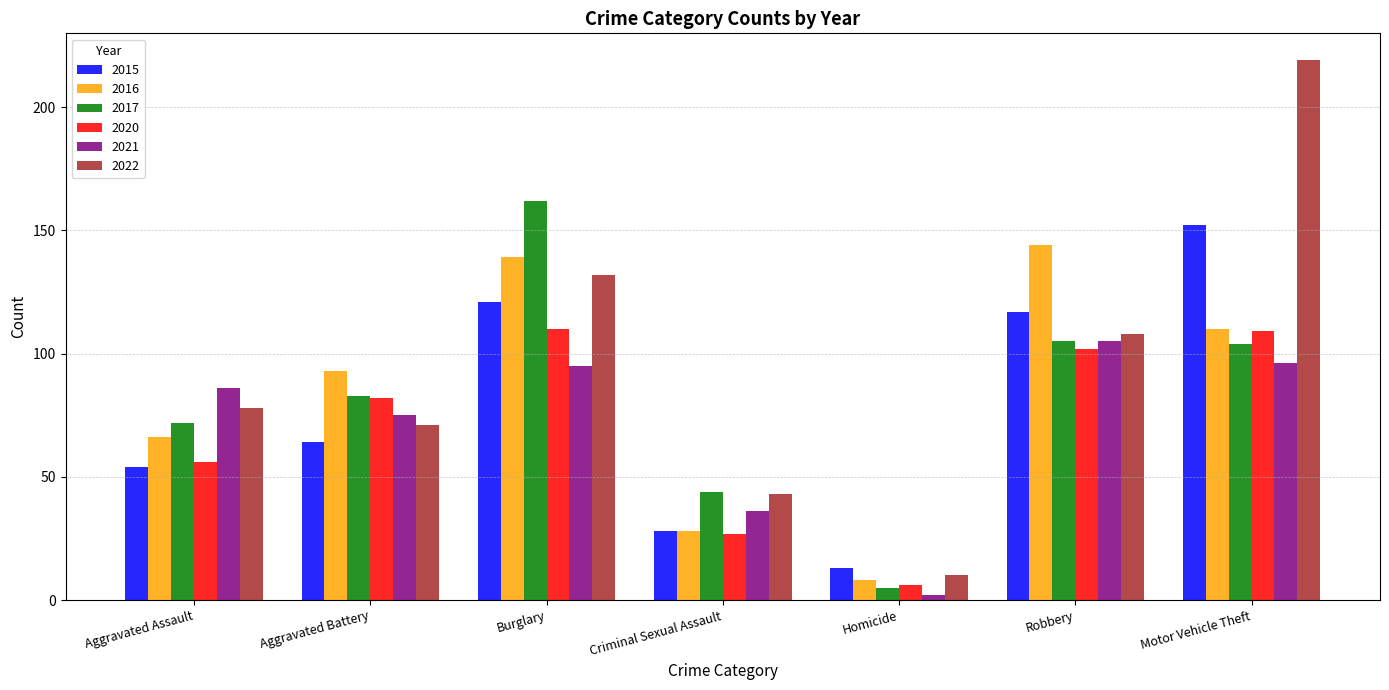

The value of 2021 at Motor Vehicle Theft is 29. True or false?

False